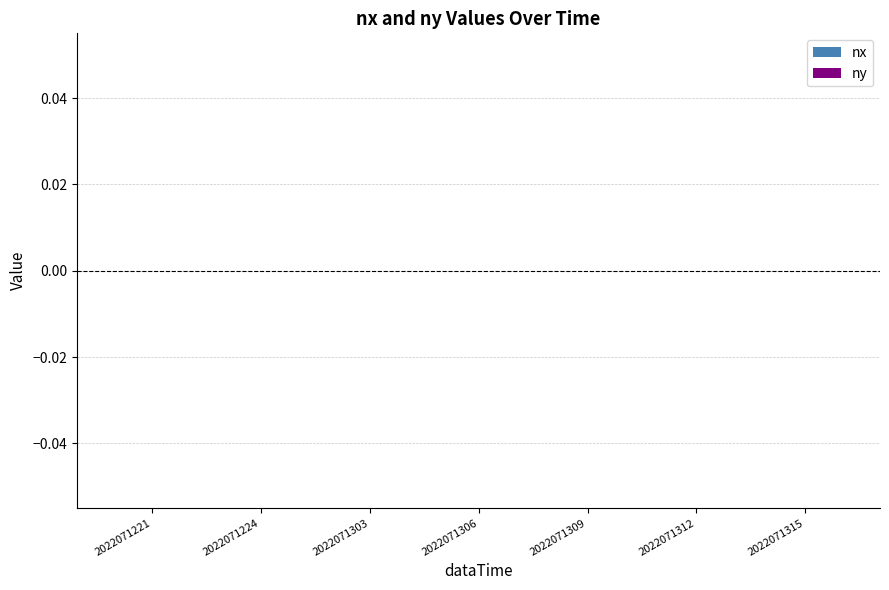

Rank the series by their average value, from highest to lowest.

nx, ny